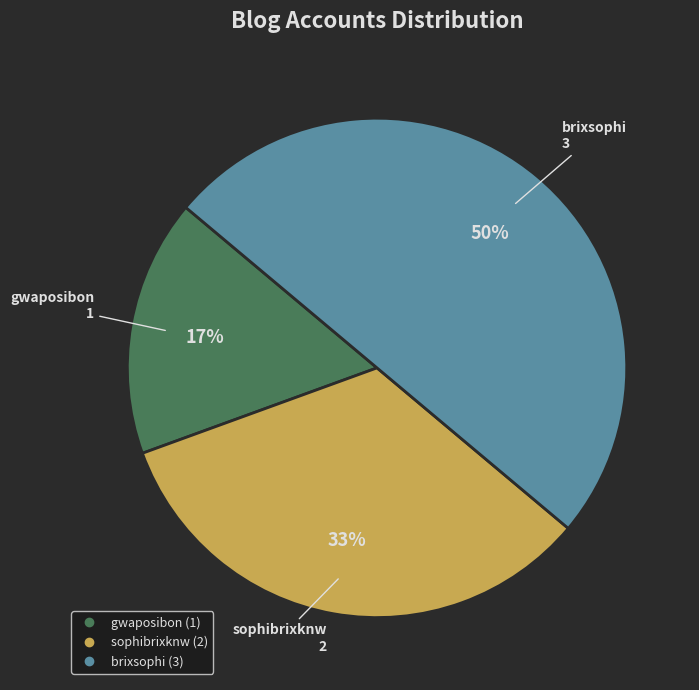

To the nearest percent, what portion does gwaposibon represent?

17%